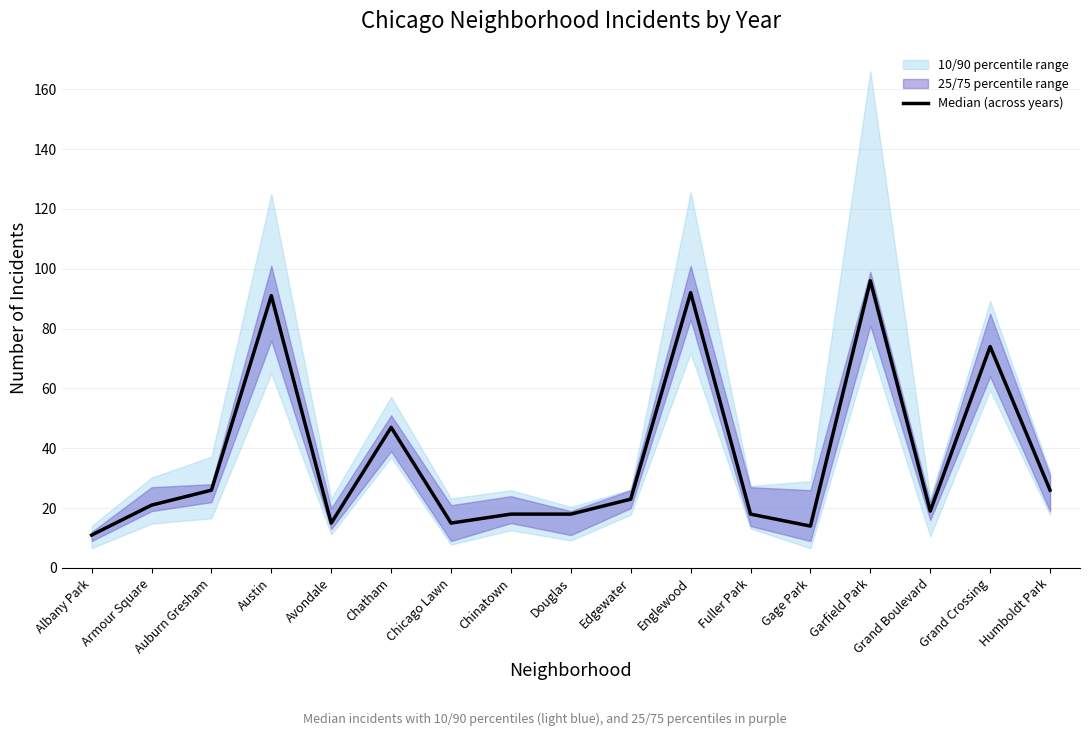

At which category does the data reach its first local peak?

Austin